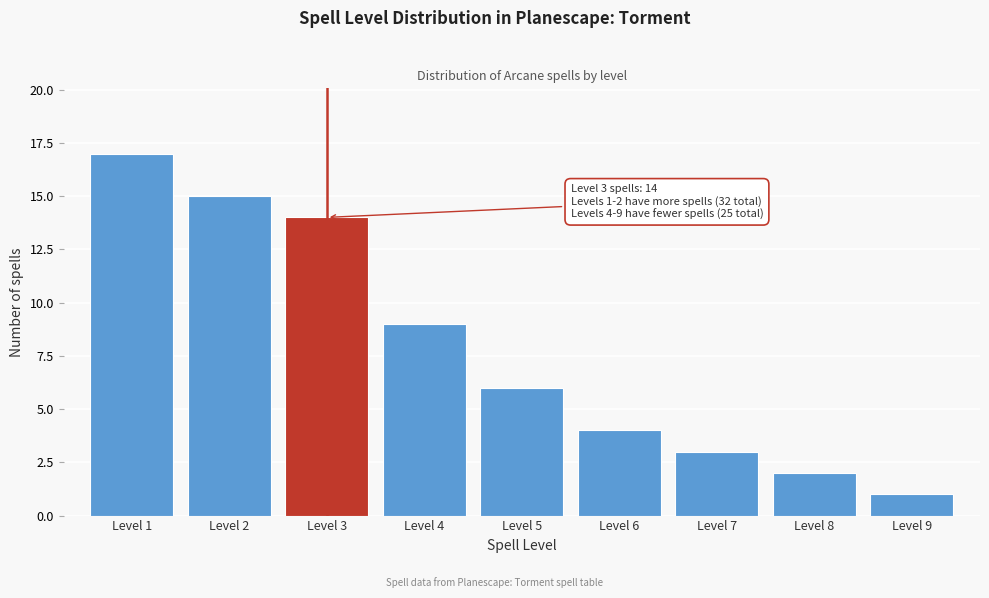

Reading right to left, what are all the values shown in this chart?

1	2	3	4	6	9	14	15	17